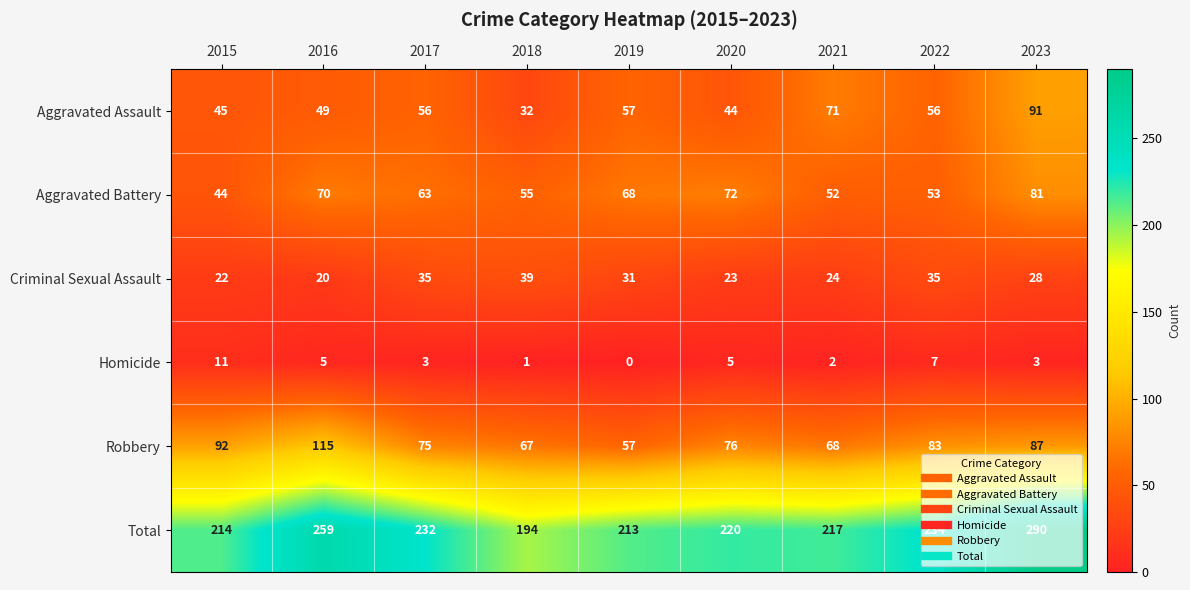

Between 2022 and 2023, which series saw the biggest shift?

Total